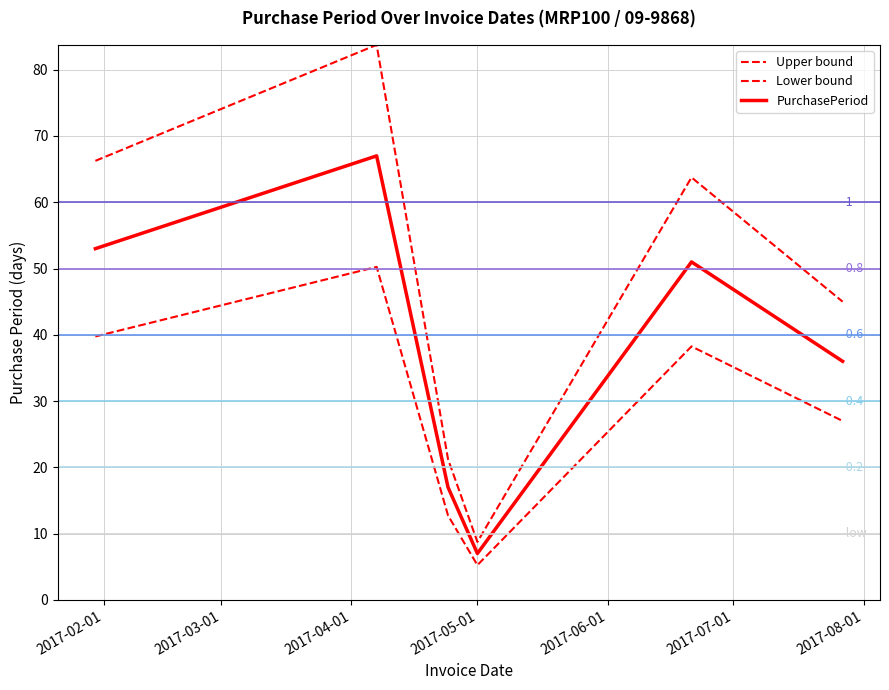

True or false: the data shows 45.0 at 2017-07-27.

True